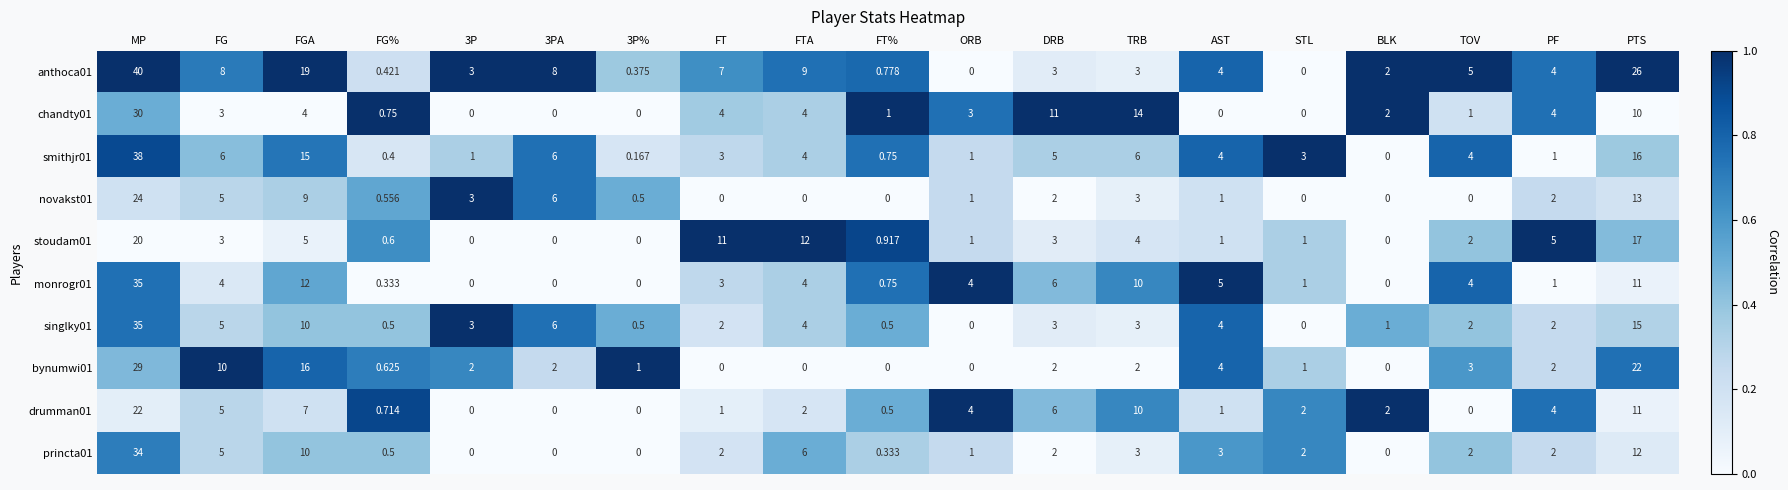

Count the number of categories in the chart.

19